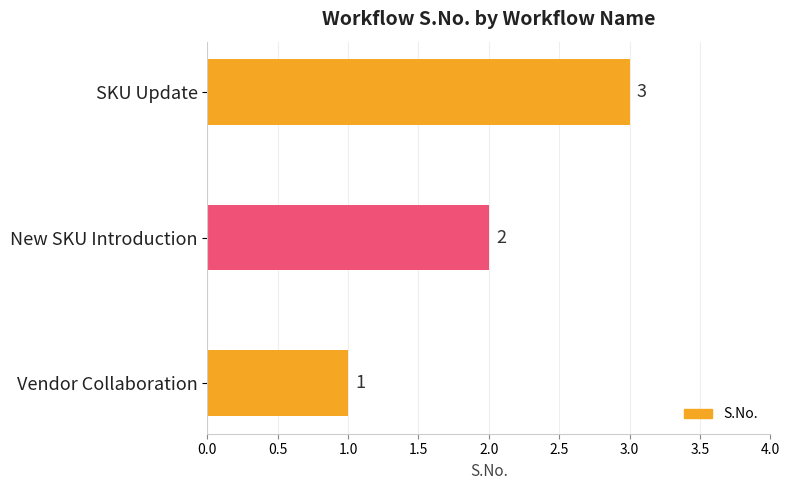

List the labels in order of value, largest first.

SKU Update, New SKU Introduction, Vendor Collaboration